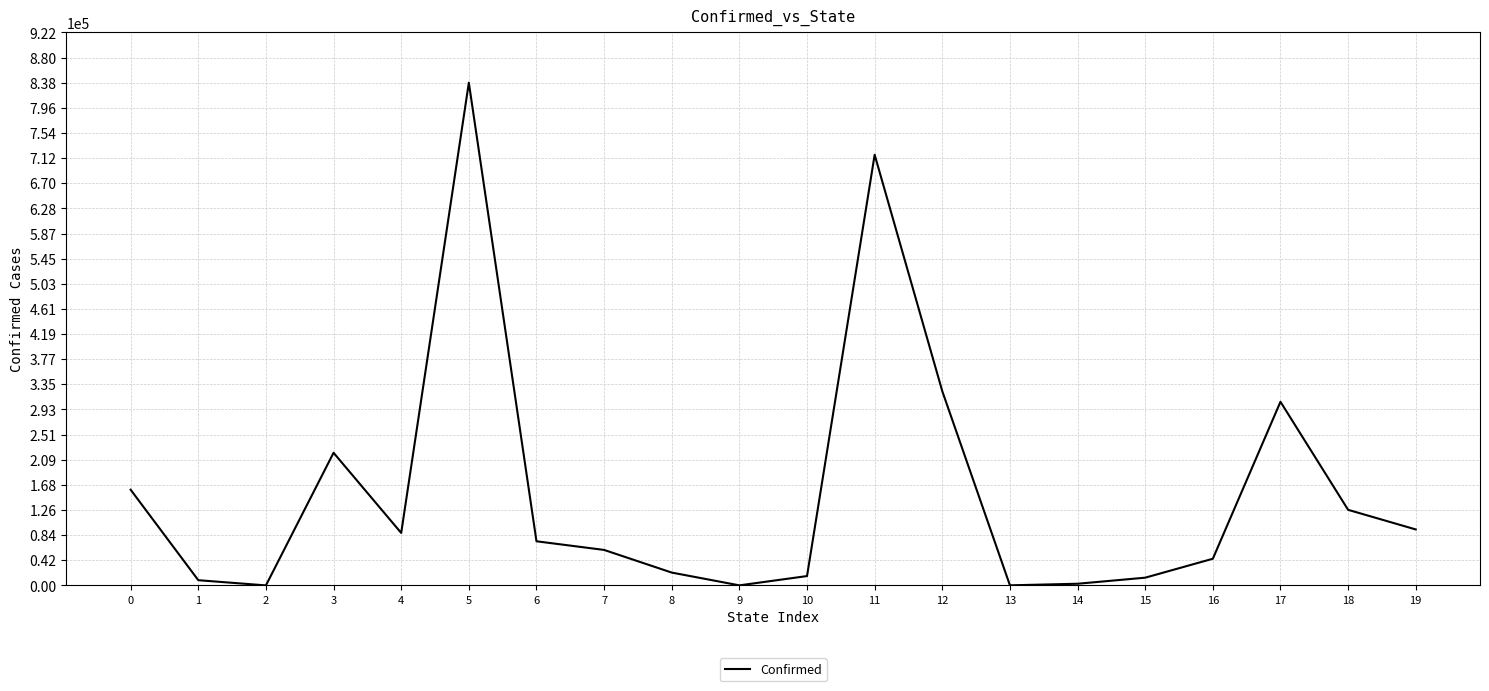

What is the average value?

155565